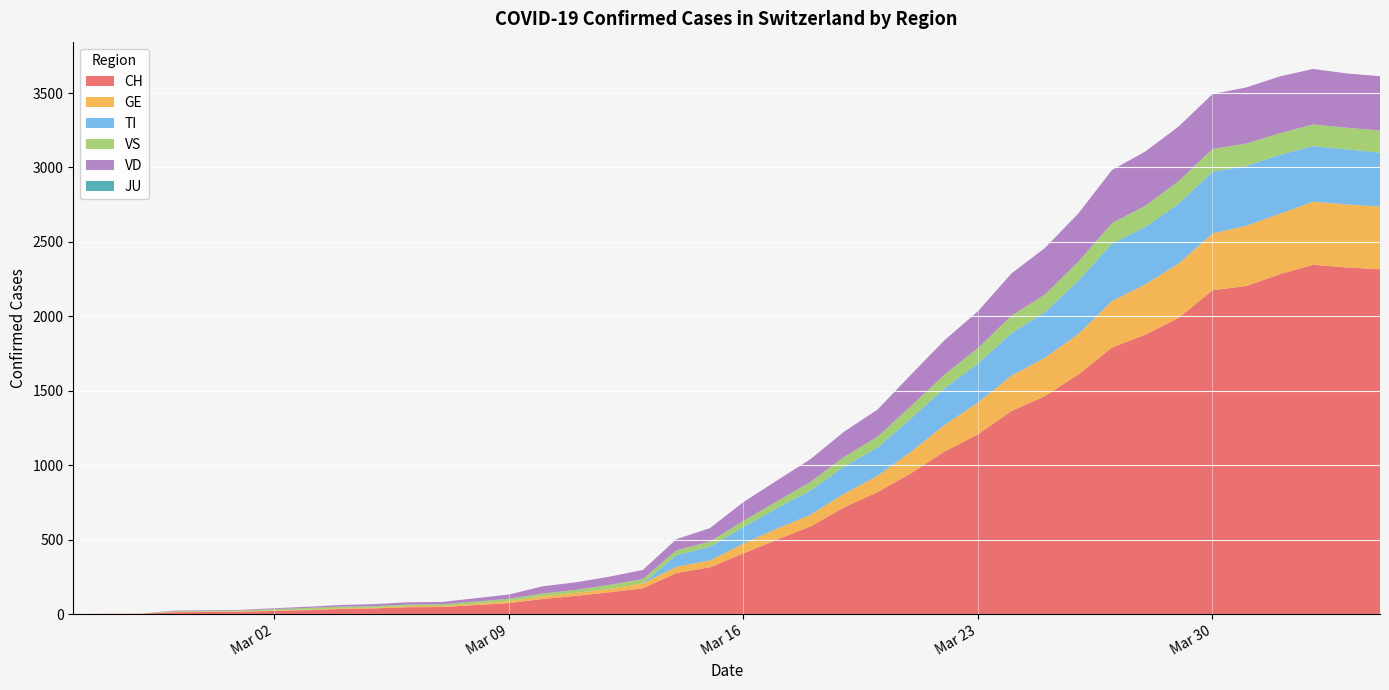

Reading left to right, list all the values displayed in this chart.

CH: 2020-02-25=0	2020-02-26=1	2020-02-27=2	2020-02-28=12	2020-02-29=14	2020-03-01=15	2020-03-02=21	2020-03-03=26	2020-03-04=34	2020-03-05=38	2020-03-06=46	2020-03-07=47	2020-03-08=60	2020-03-09=73	2020-03-10=101	2020-03-11=122	2020-03-12=146	2020-03-13=173	2020-03-14=275	2020-03-15=314	2020-03-16=407	2020-03-17=499	2020-03-18=588	2020-03-19=716	2020-03-20=819	2020-03-21=945	2020-03-22=1091	2020-03-23=1207	2020-03-24=1364	2020-03-25=1464	2020-03-26=1610	2020-03-27=1790	2020-03-28=1877	2020-03-29=1991	2020-03-30=2175	2020-03-31=2203	2020-04-01=2282	2020-04-02=2346	2020-04-03=2328	2020-04-04=2316
GE: 2020-02-25=0	2020-02-26=1	2020-02-27=1	2020-02-28=2	2020-02-29=3	2020-03-01=3	2020-03-02=3	2020-03-03=4	2020-03-04=4	2020-03-05=5	2020-03-06=7	2020-03-07=7	2020-03-08=9	2020-03-09=13	2020-03-10=18	2020-03-11=20	2020-03-12=23	2020-03-13=33	2020-03-14=43	2020-03-15=46	2020-03-16=66	2020-03-17=75	2020-03-18=78	2020-03-19=92	2020-03-20=109	2020-03-21=145	2020-03-22=179	2020-03-23=214	2020-03-24=238	2020-03-25=258	2020-03-26=272	2020-03-27=313	2020-03-28=339	2020-03-29=365	2020-03-30=382	2020-03-31=405	2020-04-01=406	2020-04-02=424	2020-04-03=424	2020-04-04=421
TI: 2020-02-25=0	2020-02-26=0	2020-02-27=0	2020-02-28=0	2020-02-29=0	2020-03-01=0	2020-03-02=0	2020-03-03=0	2020-03-04=0	2020-03-05=0	2020-03-06=0	2020-03-07=0	2020-03-08=0	2020-03-09=0	2020-03-10=0	2020-03-11=0	2020-03-12=0	2020-03-13=0	2020-03-14=77	2020-03-15=92	2020-03-16=112	2020-03-17=137	2020-03-18=163	2020-03-19=182	2020-03-20=190	2020-03-21=224	2020-03-22=246	2020-03-23=261	2020-03-24=285	2020-03-25=306	2020-03-26=358	2020-03-27=386	2020-03-28=385	2020-03-29=402	2020-03-30=415	2020-03-31=401	2020-04-01=396	2020-04-02=374	2020-04-03=370	2020-04-04=363
JU: 2020-02-25=0	2020-02-26=0	2020-02-27=0	2020-02-28=0	2020-02-29=0	2020-03-01=0	2020-03-02=0	2020-03-03=0	2020-03-04=0	2020-03-05=0	2020-03-06=0	2020-03-07=0	2020-03-08=0	2020-03-09=0	2020-03-10=0	2020-03-11=0	2020-03-12=0	2020-03-13=0	2020-03-14=0	2020-03-15=0	2020-03-16=0	2020-03-17=0	2020-03-18=0	2020-03-19=0	2020-03-20=0	2020-03-21=0	2020-03-22=0	2020-03-23=0	2020-03-24=0	2020-03-25=0	2020-03-26=0	2020-03-27=0	2020-03-28=0	2020-03-29=0	2020-03-30=0	2020-03-31=0	2020-04-01=0	2020-04-02=0	2020-04-03=0	2020-04-04=0
VS: 2020-02-25=0	2020-02-26=0	2020-02-27=0	2020-02-28=5	2020-02-29=5	2020-03-01=6	2020-03-02=9	2020-03-03=11	2020-03-04=12	2020-03-05=10	2020-03-06=11	2020-03-07=11	2020-03-08=15	2020-03-09=16	2020-03-10=19	2020-03-11=20	2020-03-12=27	2020-03-13=29	2020-03-14=33	2020-03-15=35	2020-03-16=41	2020-03-17=46	2020-03-18=58	2020-03-19=64	2020-03-20=73	2020-03-21=83	2020-03-22=92	2020-03-23=104	2020-03-24=117	2020-03-25=118	2020-03-26=128	2020-03-27=137	2020-03-28=142	2020-03-29=152	2020-03-30=152	2020-03-31=151	2020-04-01=145	2020-04-02=145	2020-04-03=145	2020-04-04=148
VD: 2020-02-25=0	2020-02-26=0	2020-02-27=0	2020-02-28=4	2020-02-29=4	2020-03-01=4	2020-03-02=6	2020-03-03=8	2020-03-04=11	2020-03-05=14	2020-03-06=15	2020-03-07=16	2020-03-08=22	2020-03-09=29	2020-03-10=48	2020-03-11=51	2020-03-12=55	2020-03-13=61	2020-03-14=75	2020-03-15=90	2020-03-16=126	2020-03-17=140	2020-03-18=153	2020-03-19=170	2020-03-20=182	2020-03-21=211	2020-03-22=231	2020-03-23=248	2020-03-24=284	2020-03-25=313	2020-03-26=324	2020-03-27=357	2020-03-28=365	2020-03-29=367	2020-03-30=369	2020-03-31=377	2020-04-01=382	2020-04-02=373	2020-04-03=365	2020-04-04=365